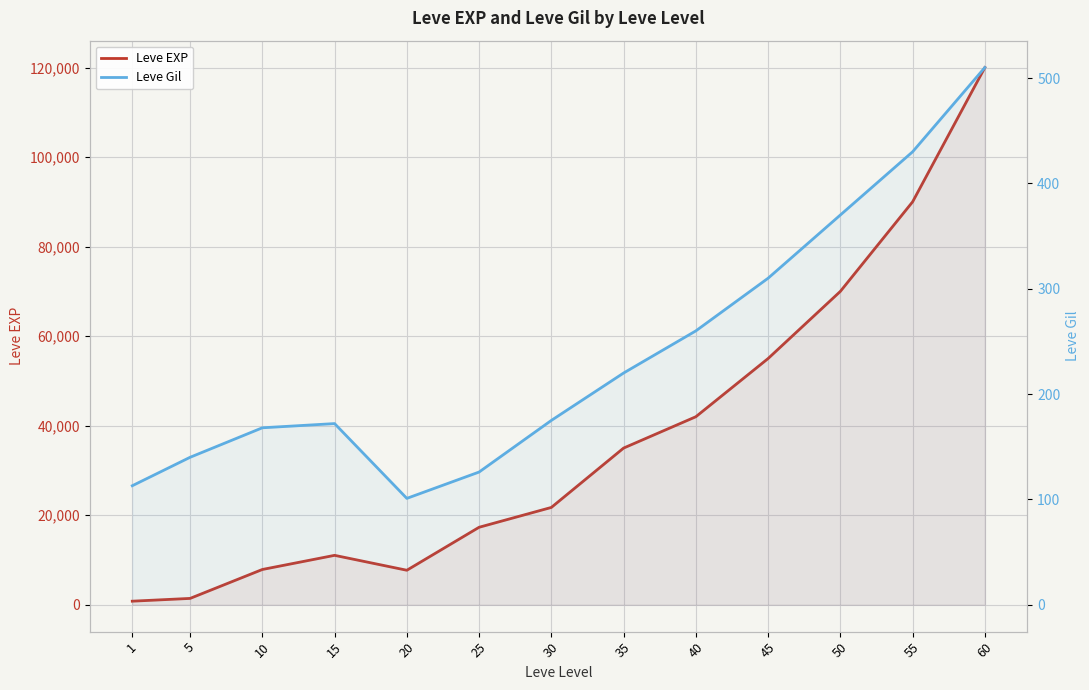

At which category is the sum across all series the highest?

60